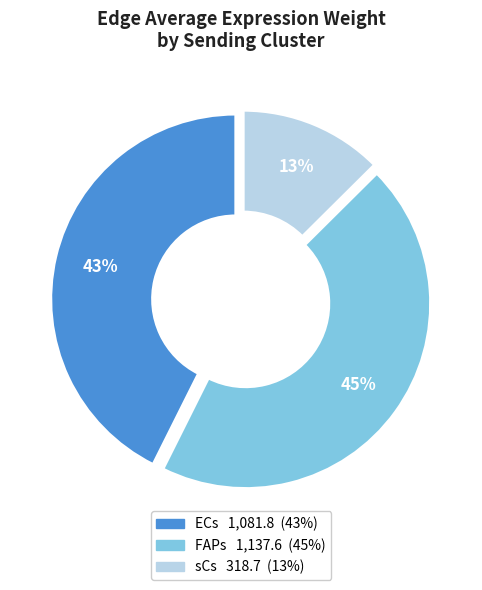

To the nearest percent, what is the average slice percentage?

33%